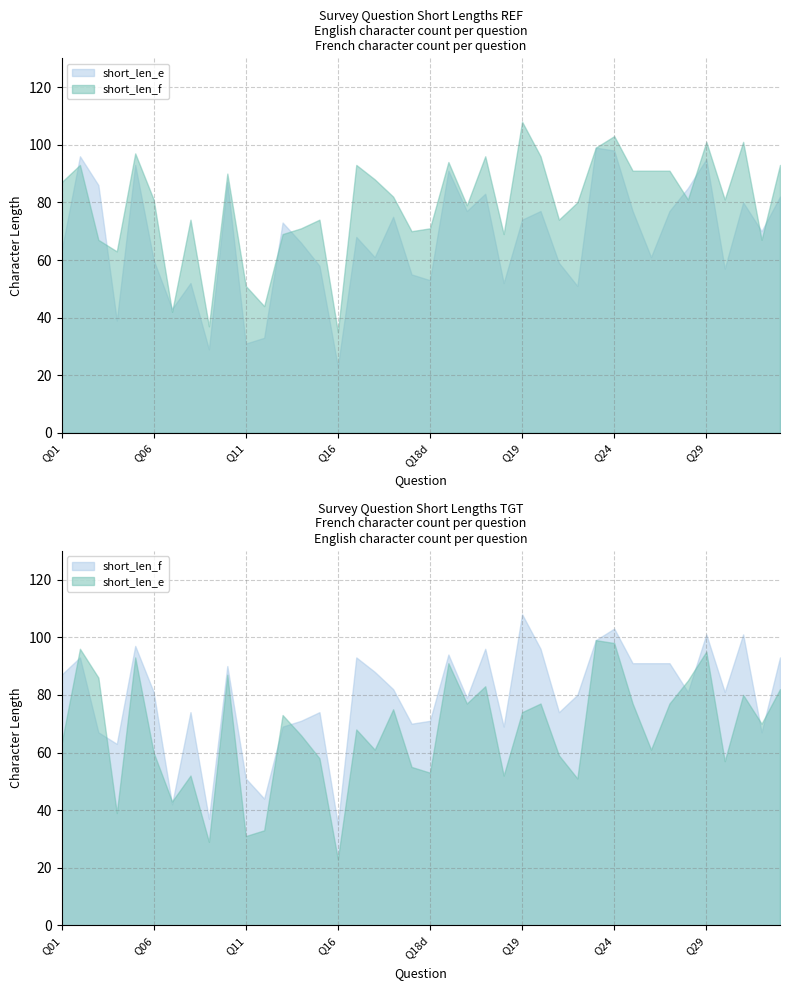

How many data points in short_len_e are less than 70?

20